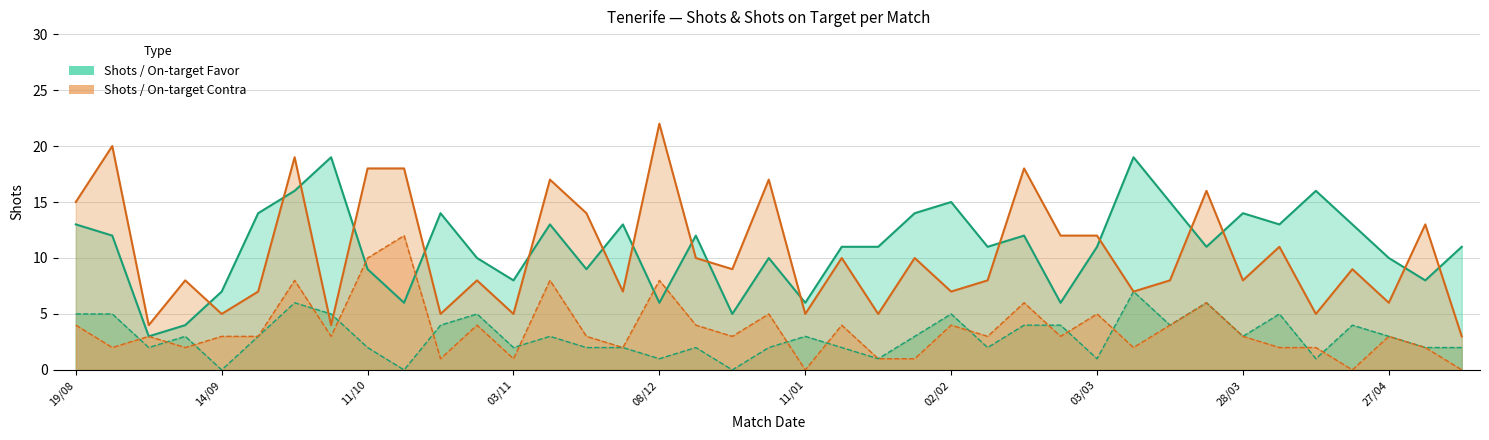

How many data points in A puerta Contra are above 3?

15